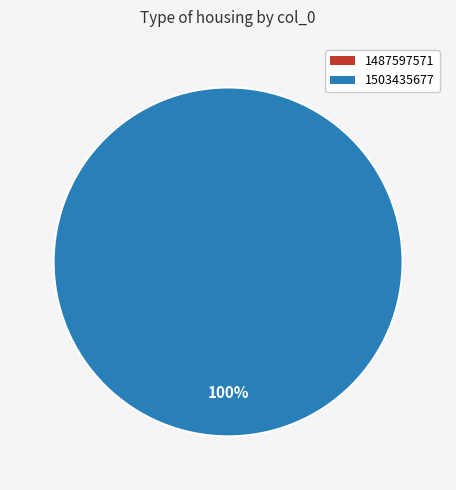

Do 1487597571 and 1503435677 together represent more than half of the pie?

Yes